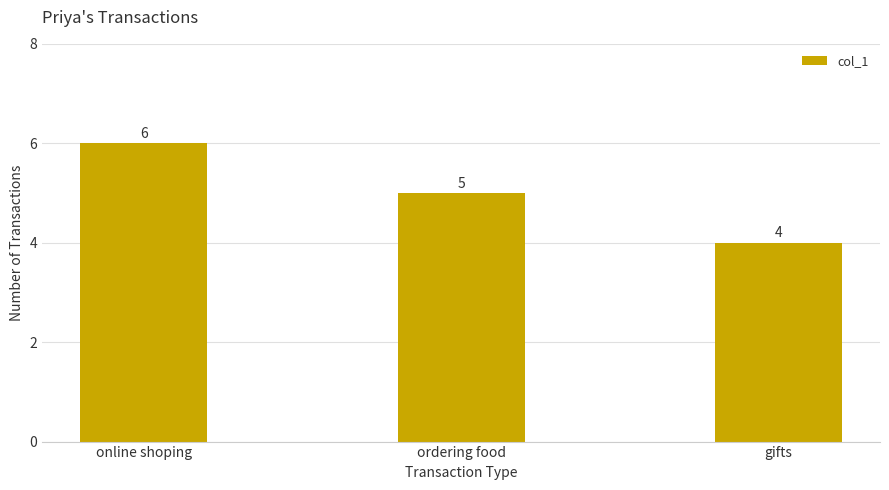

How many bars are there in total?

3